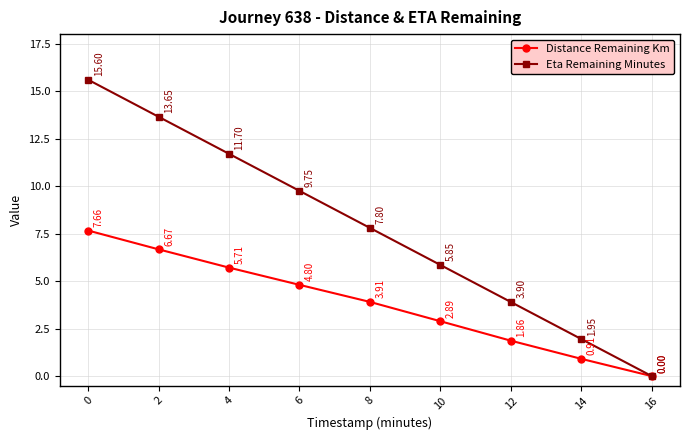

Is this an area chart (filled region under the line)?

No